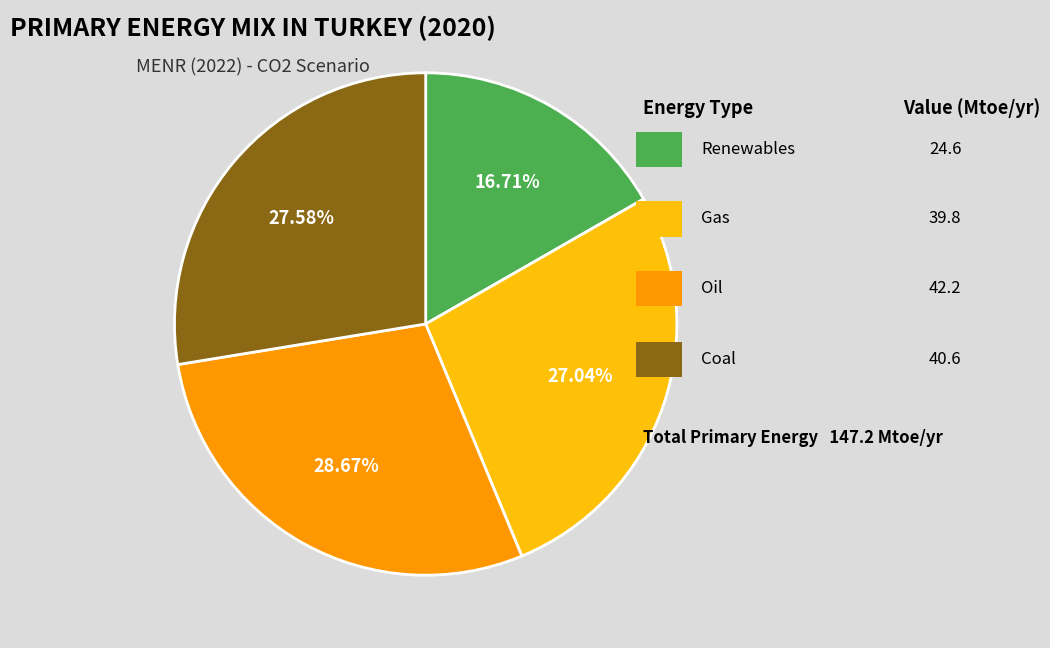

Does any single category account for the majority?

No